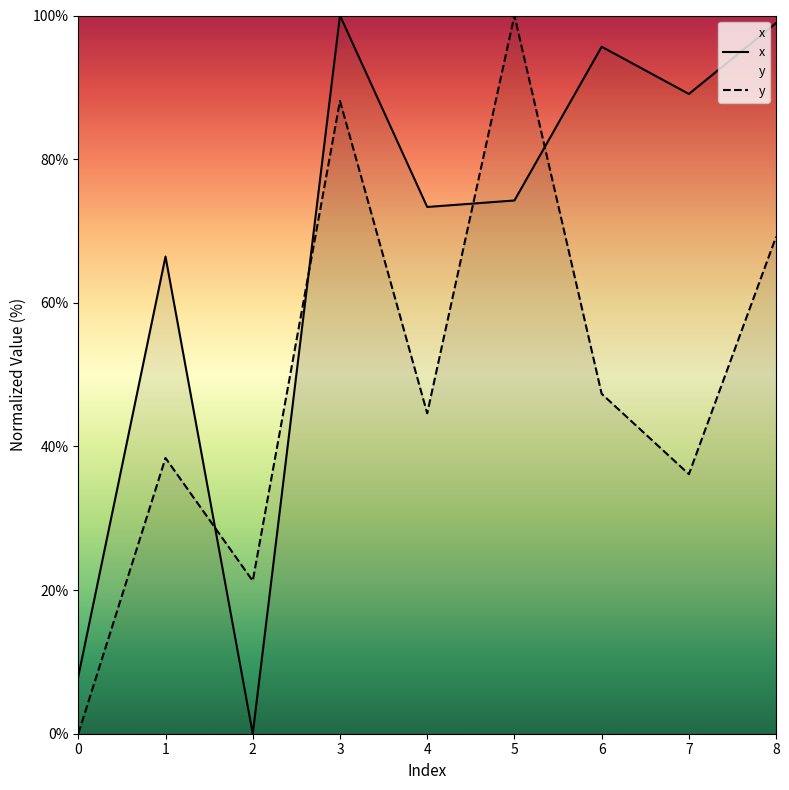

The value of x at 6 is 154.9. True or false?

False